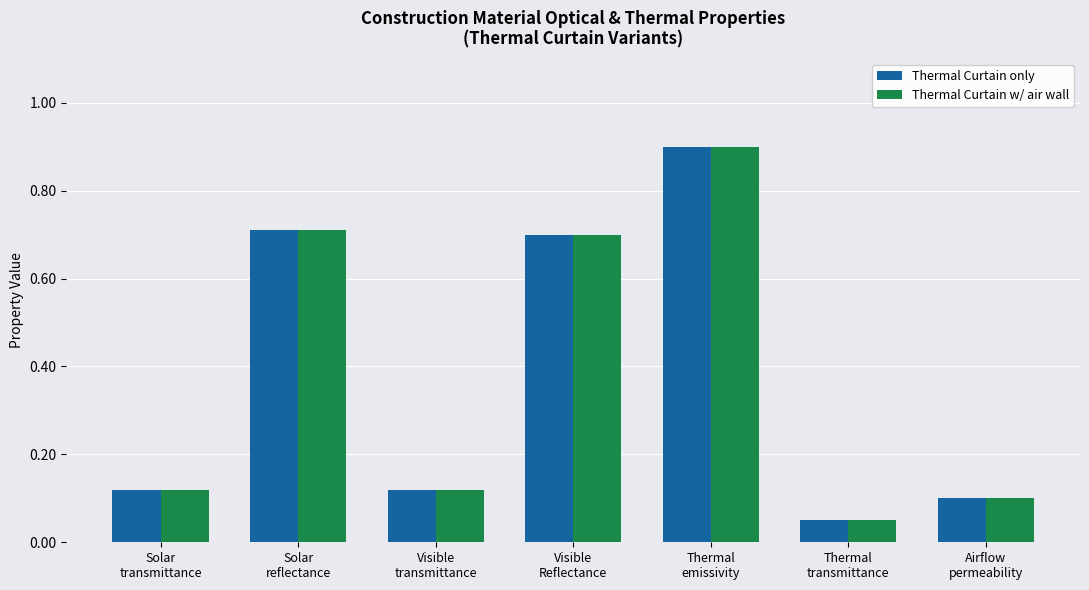

The value of Thermal Curtain w/ air wall at Airflow
permeability is 0.1. True or false?

True